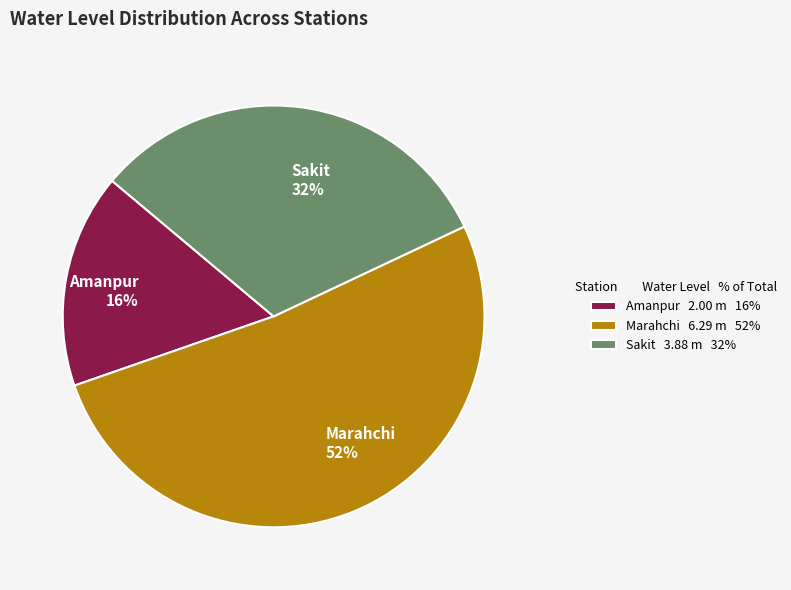

To the nearest percent, what is the average slice percentage?

33%